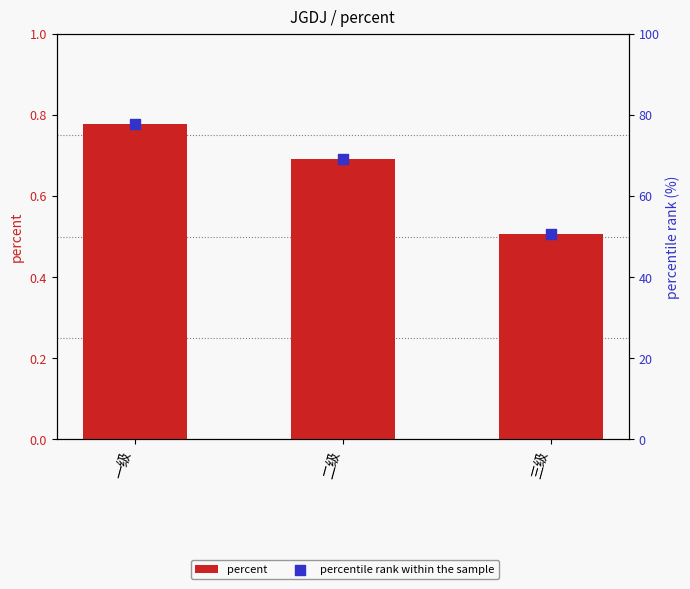

What are all the series names shown in the legend?

percent, percentile rank within the sample